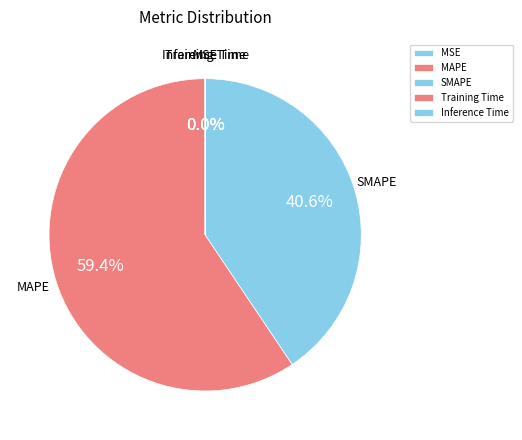

To the nearest percent, what portion does MAPE represent?

59%